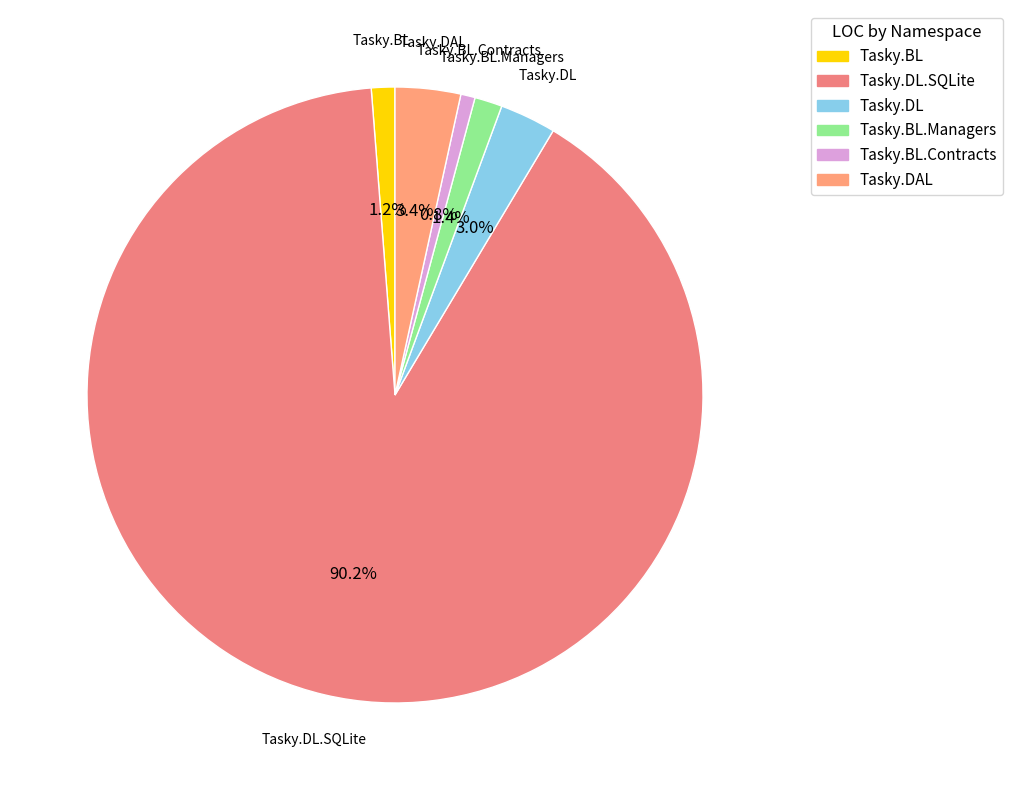

To the nearest percent, what is the average slice percentage?

17%